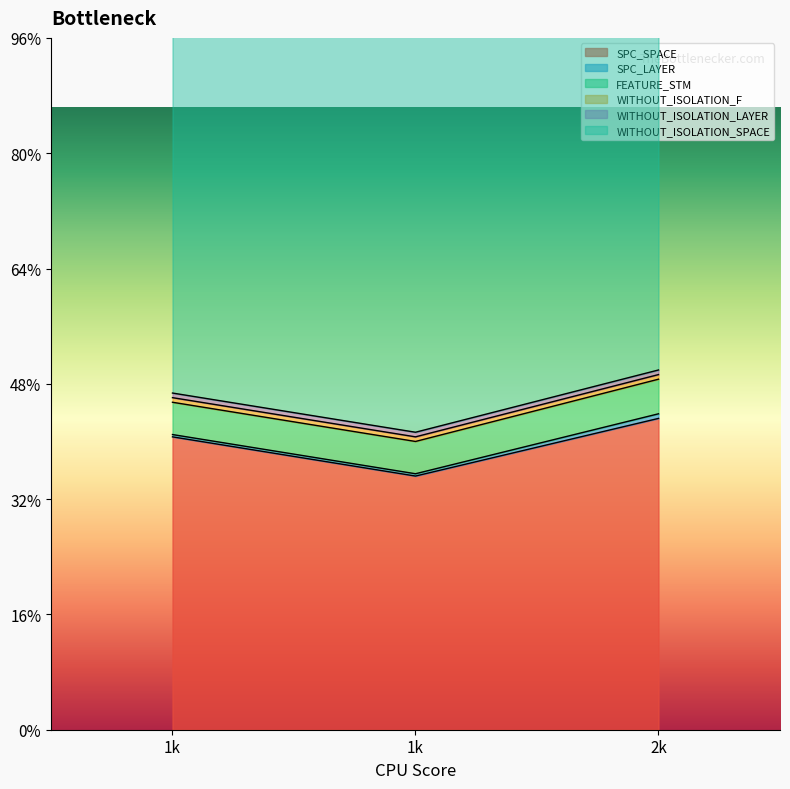

True or false: SPC_LAYER has a value of 3 at 2.

False